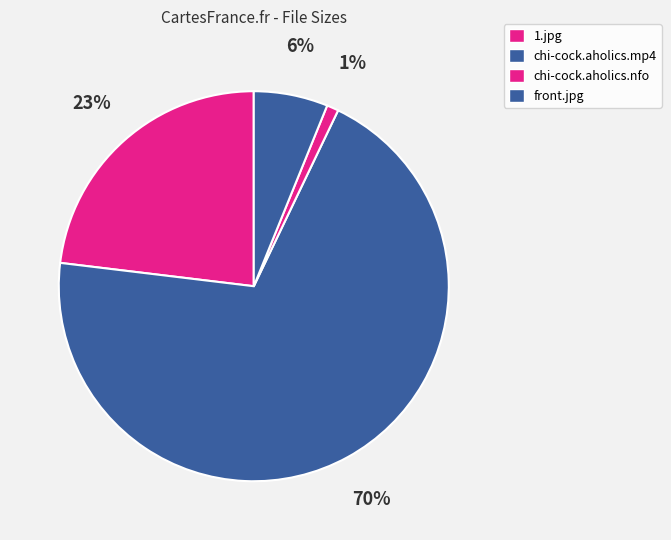

Does chi-cock.aholics.mp4 account for over 50% of the chart?

Yes